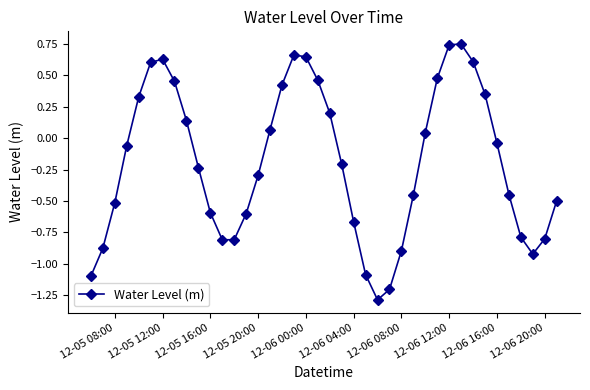

How many data points does each series have?

40